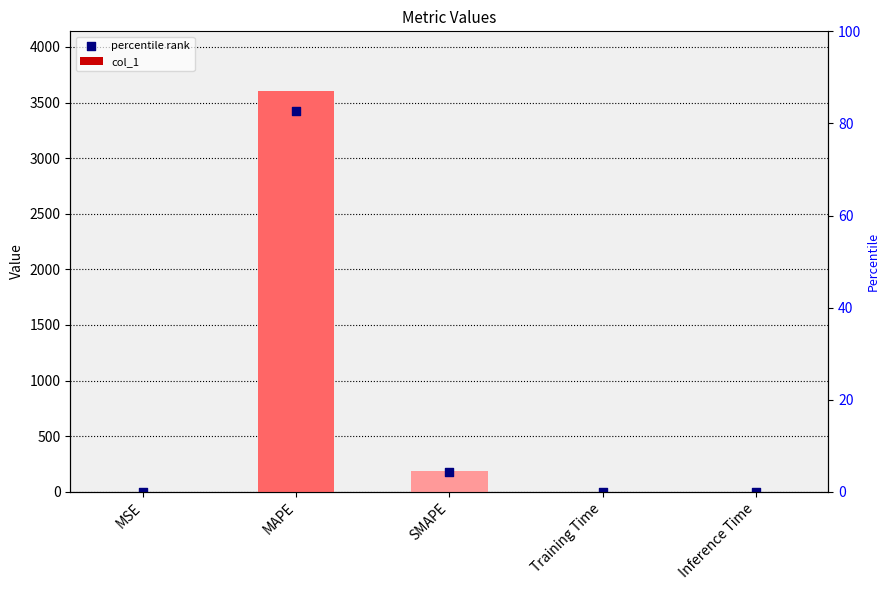

Which series has the largest Y range (max minus min)?

col_1